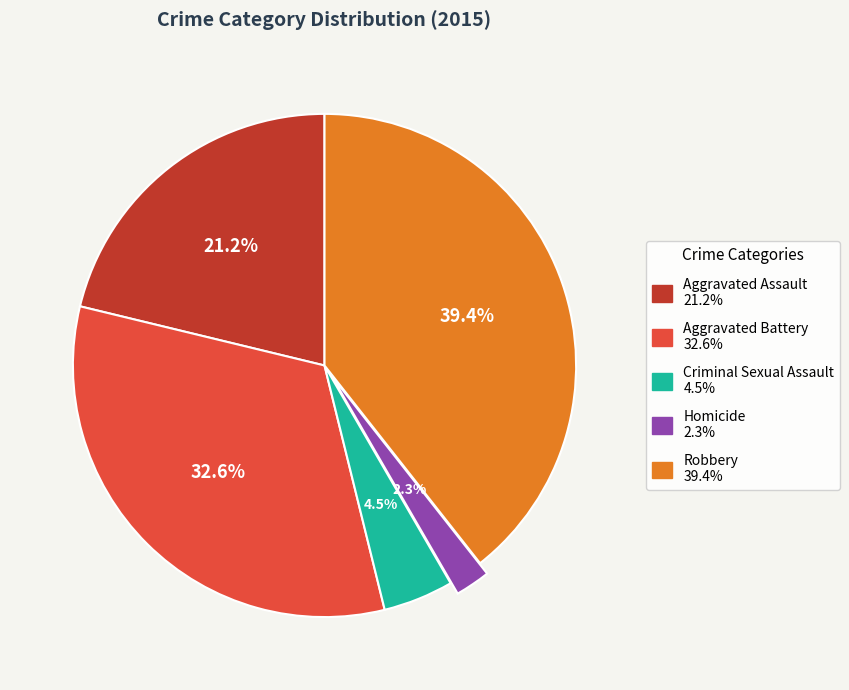

How many segments does this pie chart have?

5